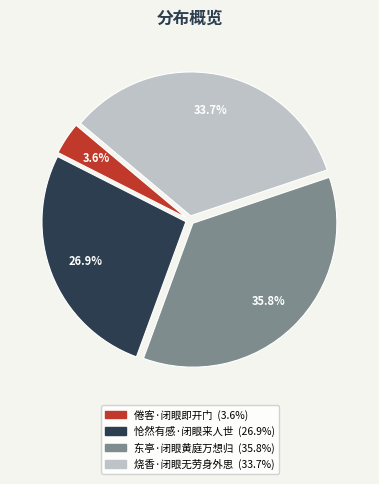

True or false: 烧香·闭眼无劳身外思 accounts for 42% of the total.

False